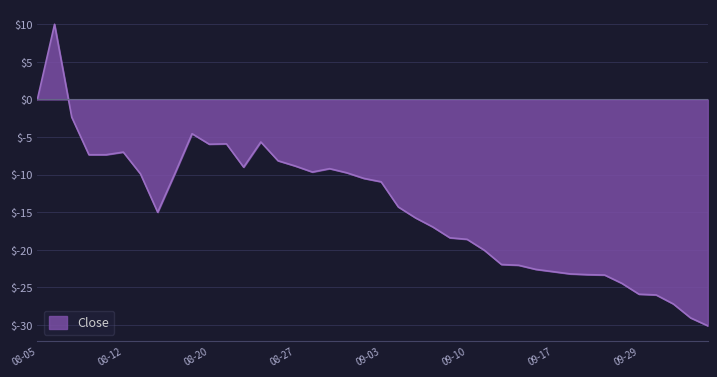

What is the maximum value shown in the chart?

10.0